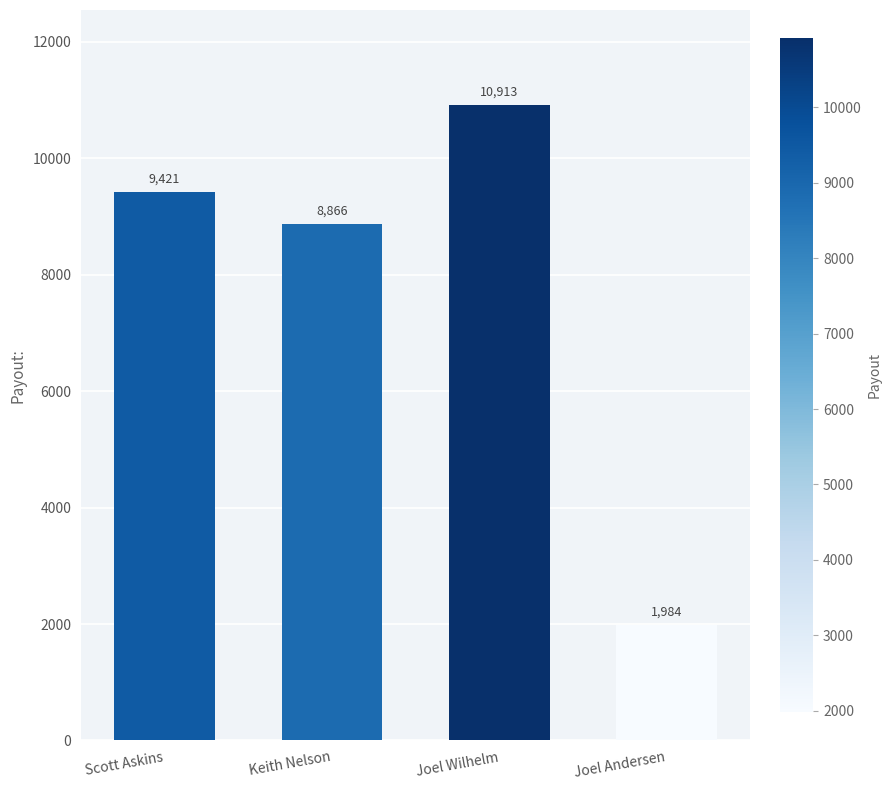

True or false: the data shows 1983.6 at Joel Andersen.

True